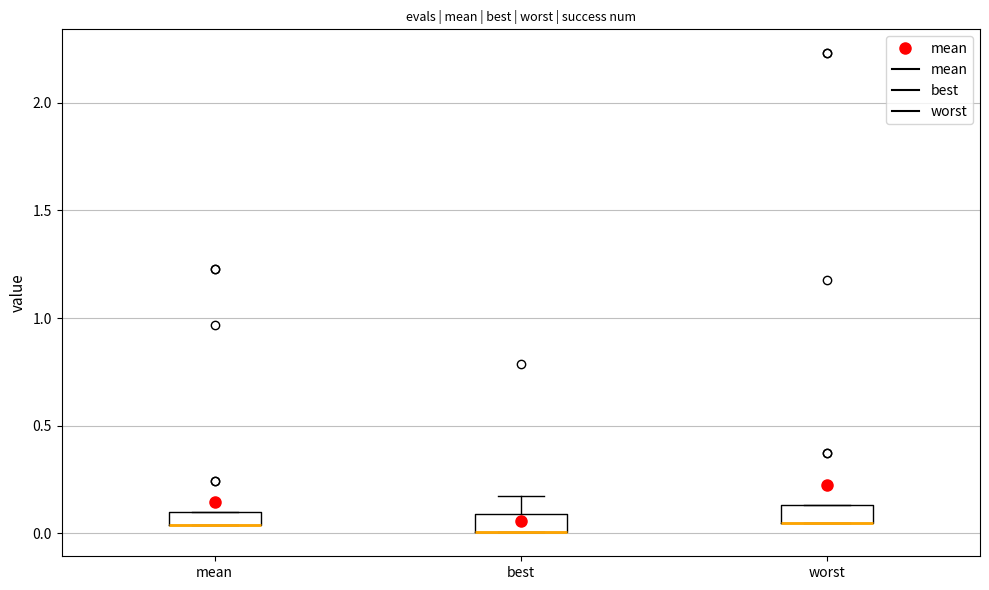

Where does the upper whisker of the box for best end on the y-axis? The values are not printed on the chart, so give them approximately, as read against the axis.

0.20